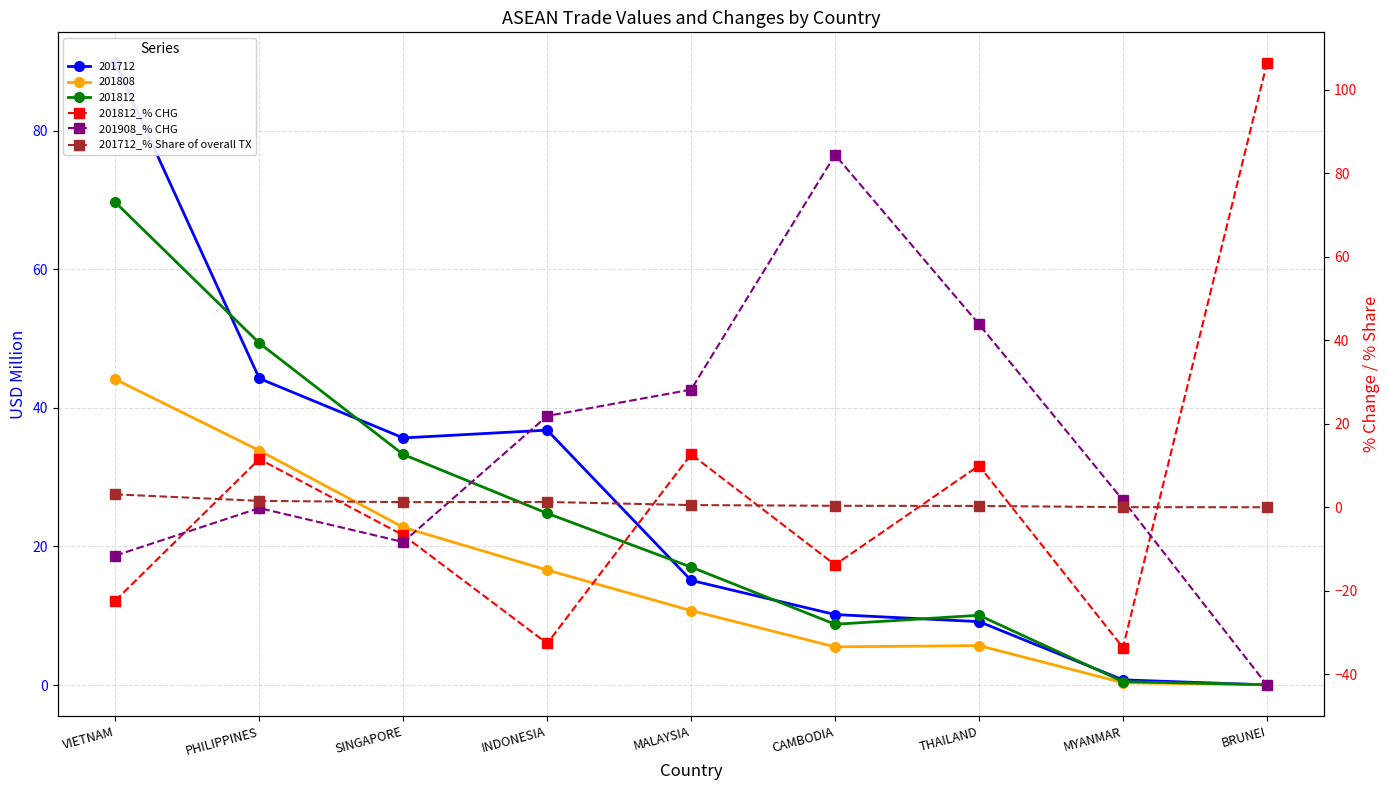

Read the 201812_% CHG value at MALAYSIA.

12.7